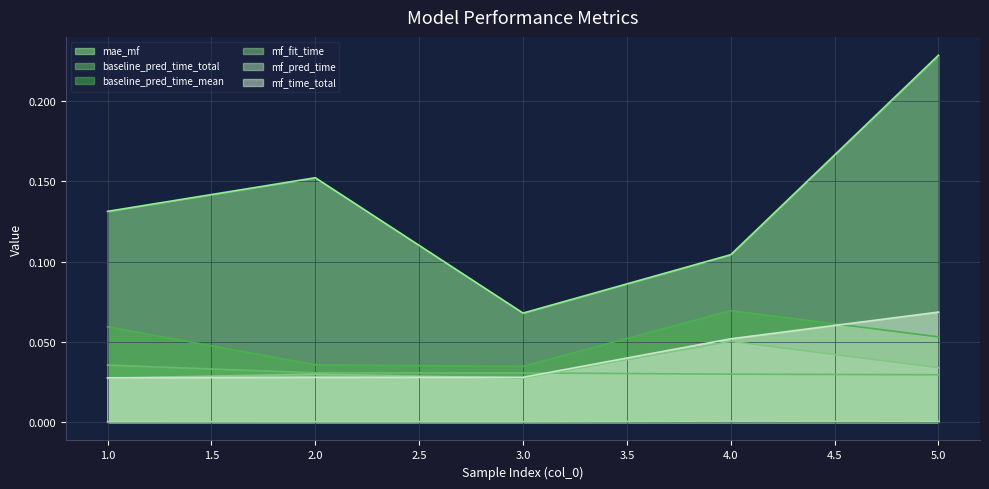

How many mae_mf values are between 0 and 1?

5